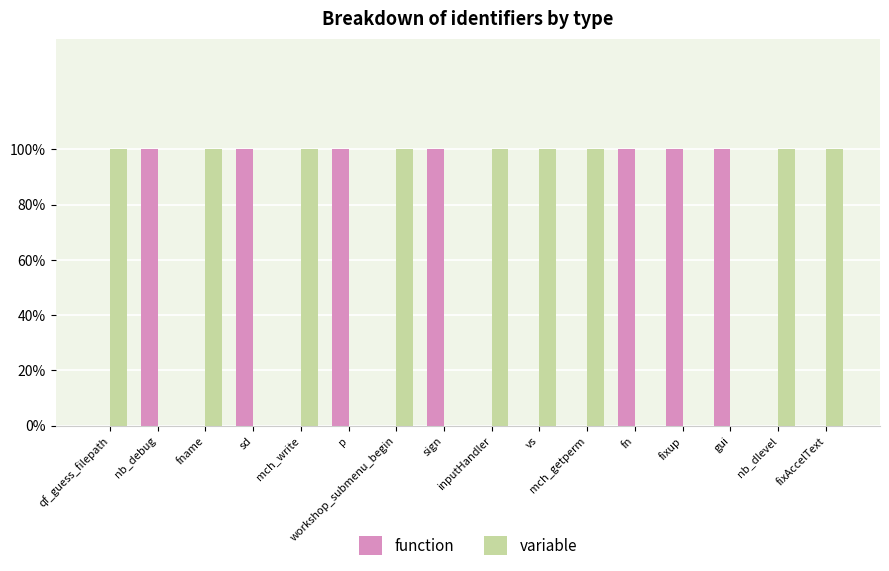

What is the difference between the maximum and minimum values in the variable series?

1